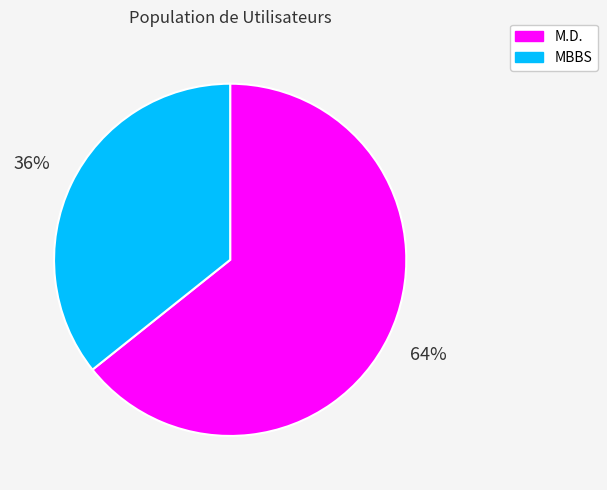

To the nearest percent, what is the combined percentage of M.D. and MBBS?

100%